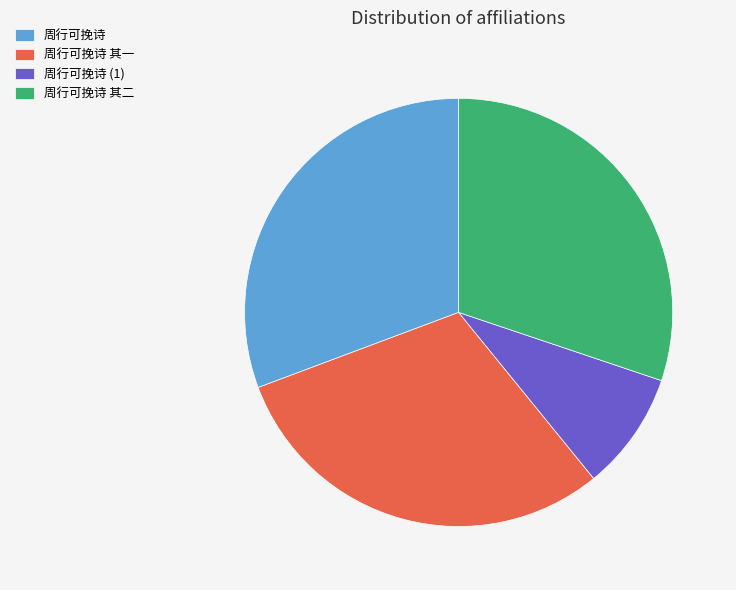

Which category has the biggest portion of the pie?

周行可挽诗